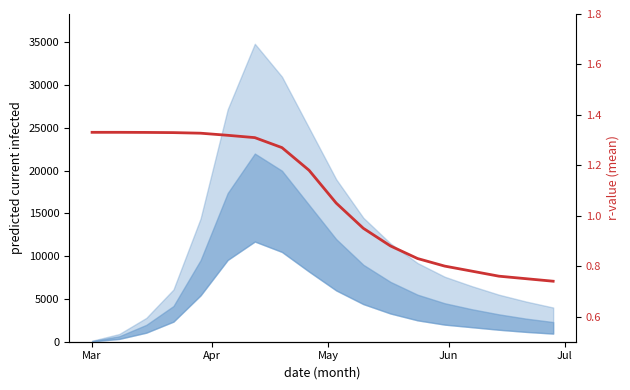

Which category has the highest value across all series?

Mar